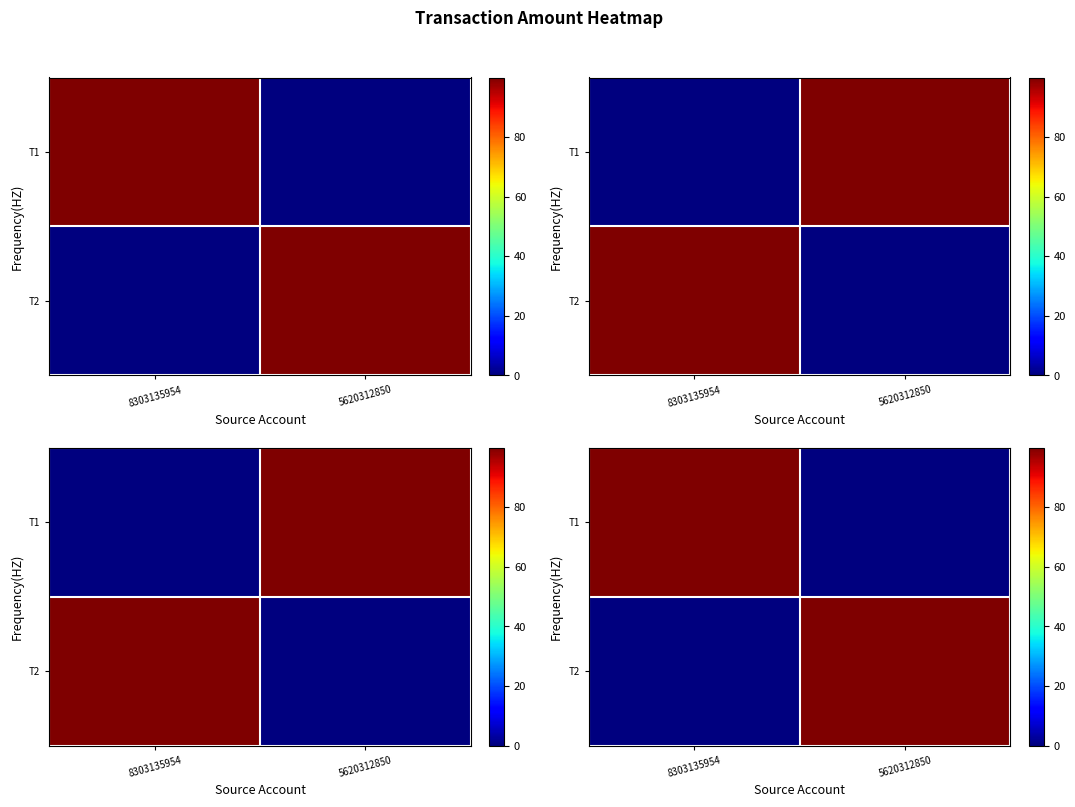

What is the difference between the highest and lowest values at 8303135954?

100